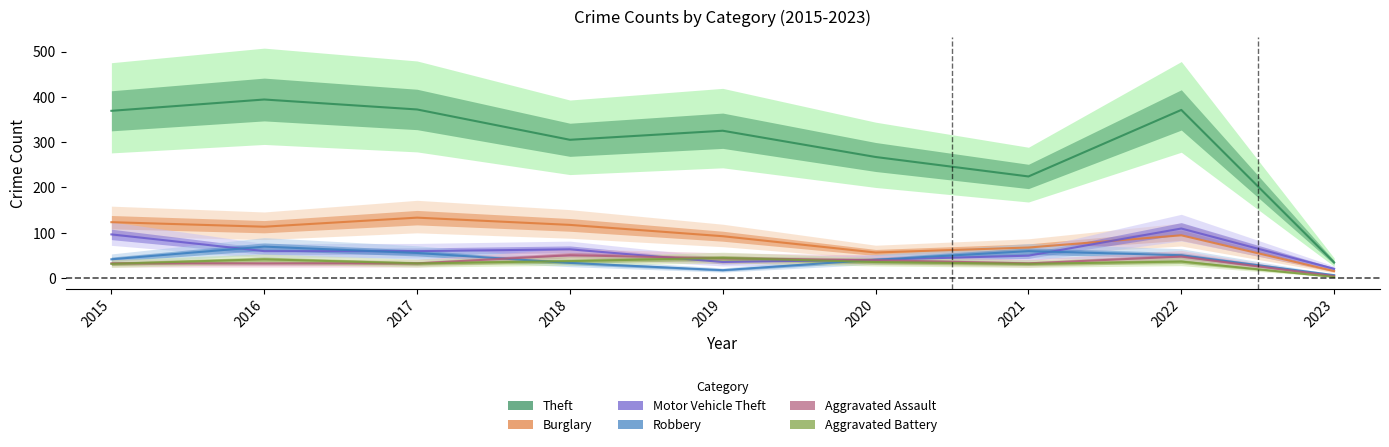

Between 2016 and 2020, which series saw the biggest shift?

Theft